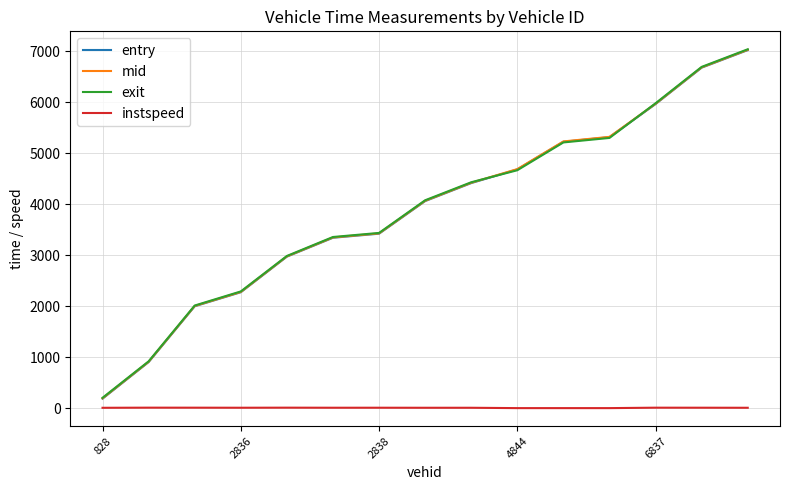

How many lines are shown in the chart?

4